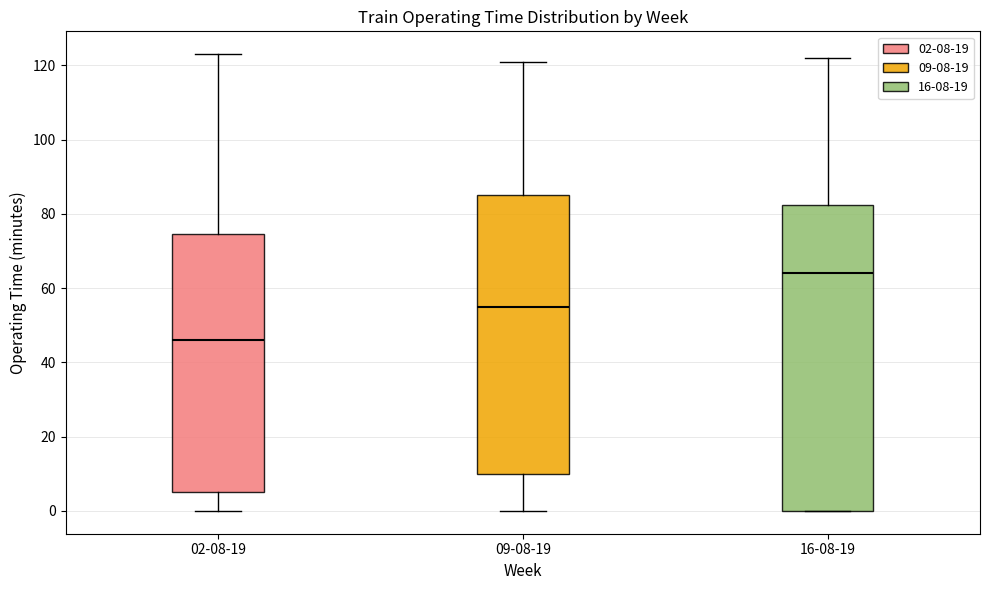

Which box's median line is the lowest?

02-08-19